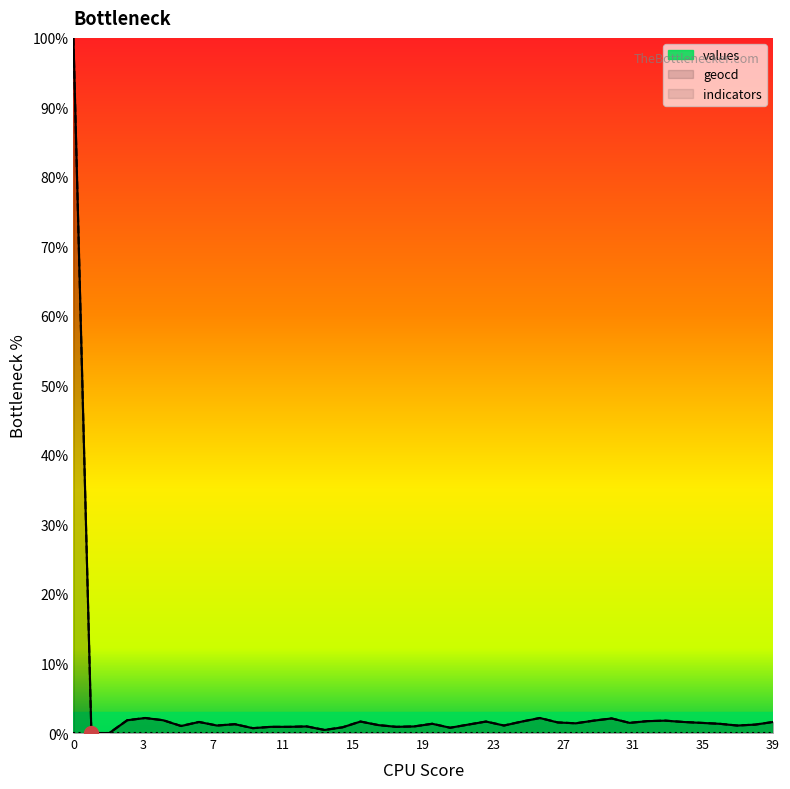

True or false: values has more than 2 interior local peaks.

True